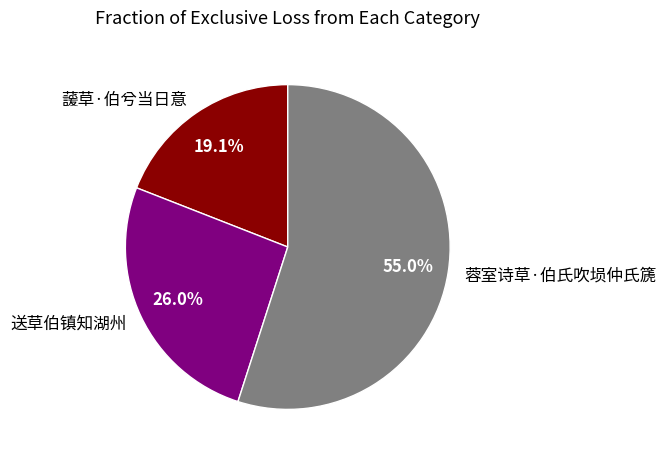

Does 送草伯镇知湖州 represent more than half of the total?

No